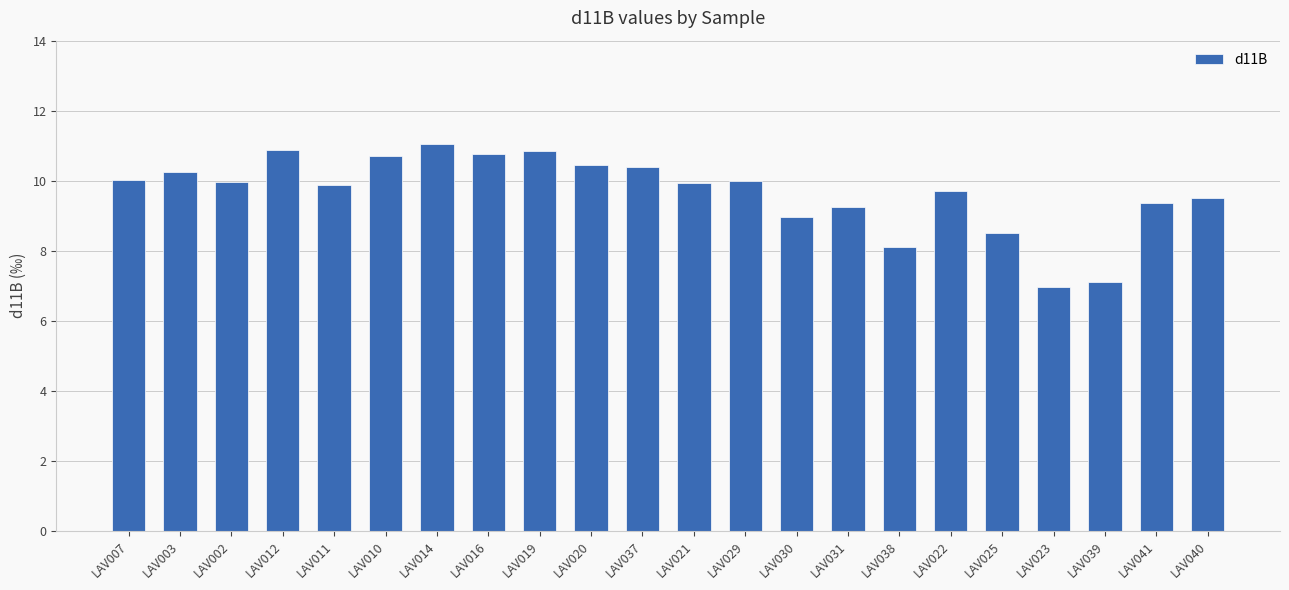

What is the average value?

9.7